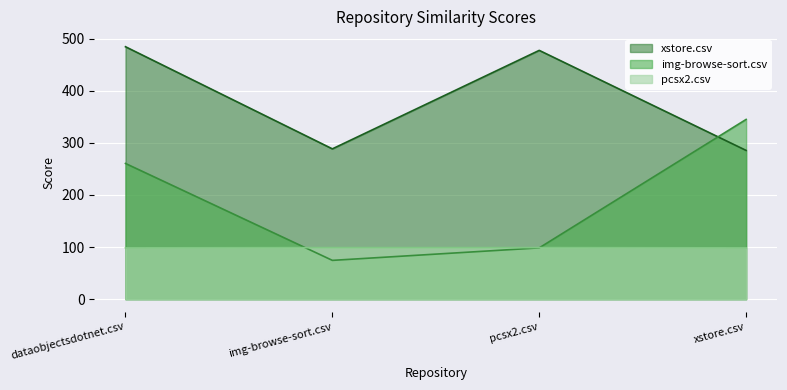

Rank the series by their average value, from highest to lowest.

xstore.csv, img-browse-sort.csv, pcsx2.csv